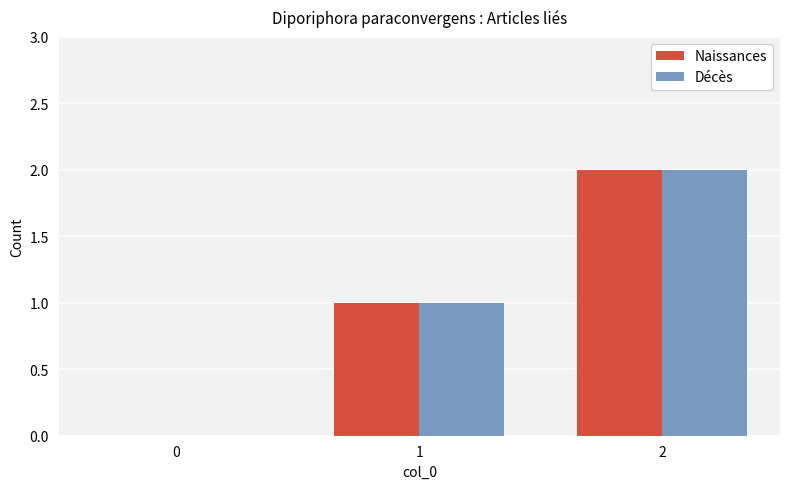

At which label does Décès reach its peak?

2